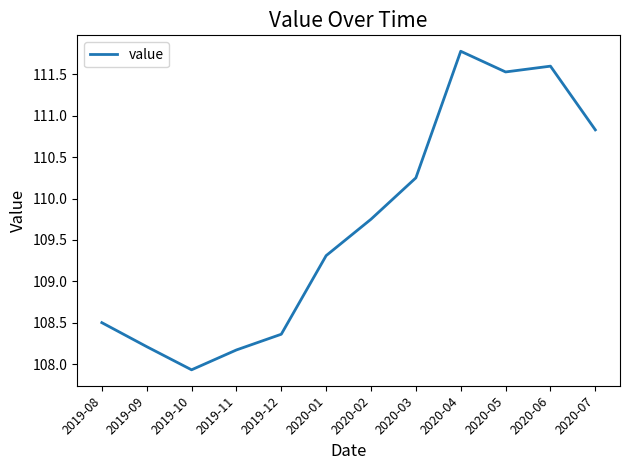

Where does the data first go above 109?

2020-01